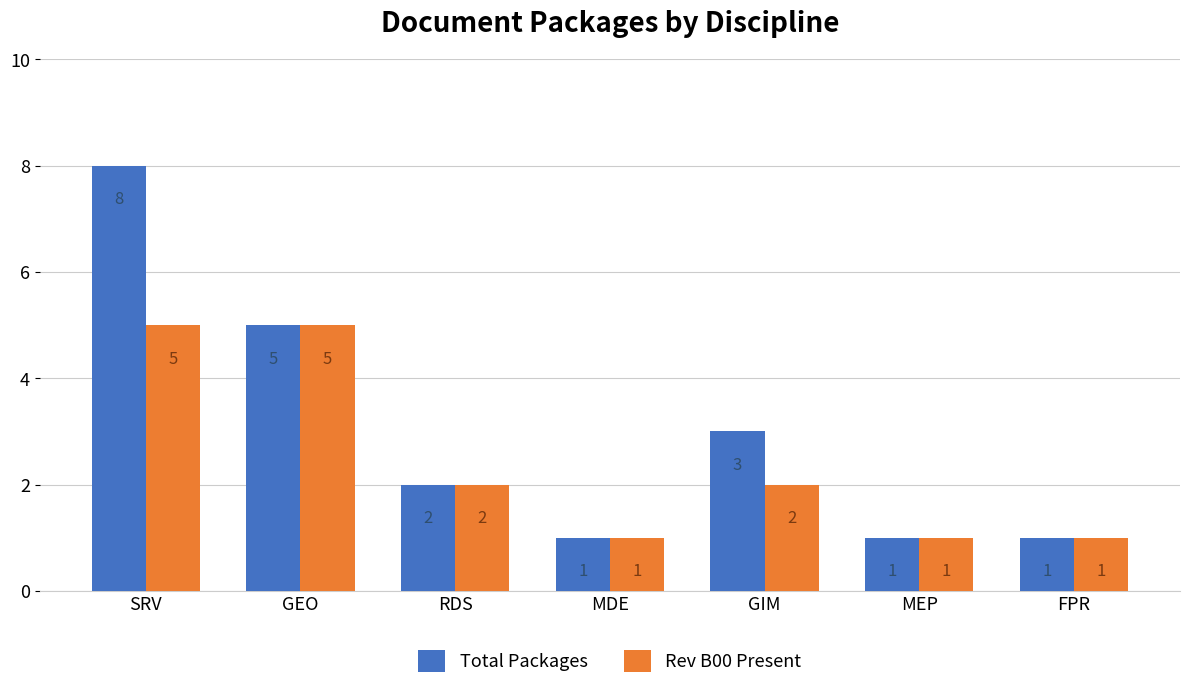

Does the chart contain any negative values?

No